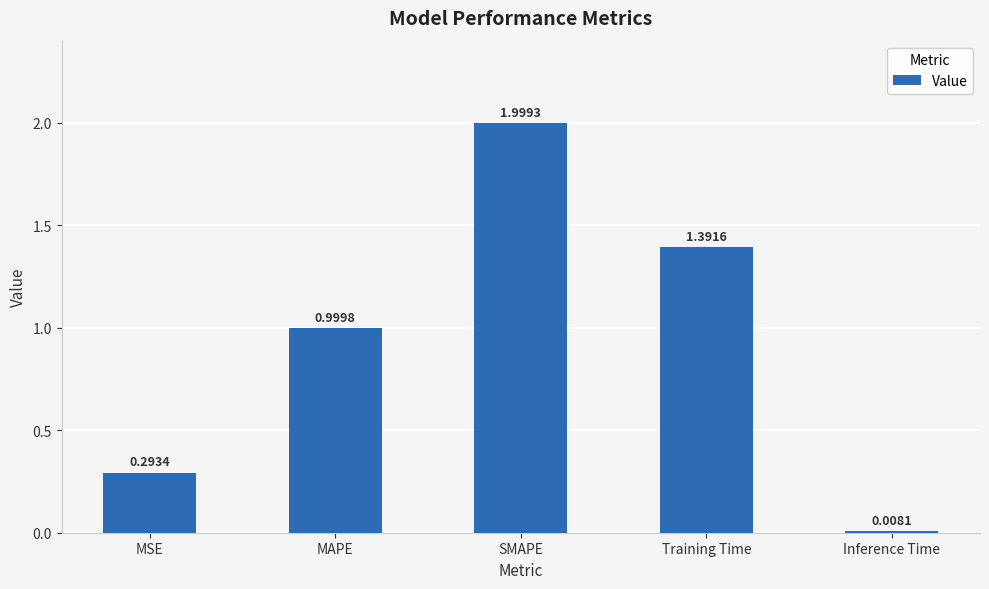

List the labels in order of value, smallest first.

Inference Time, MSE, MAPE, Training Time, SMAPE